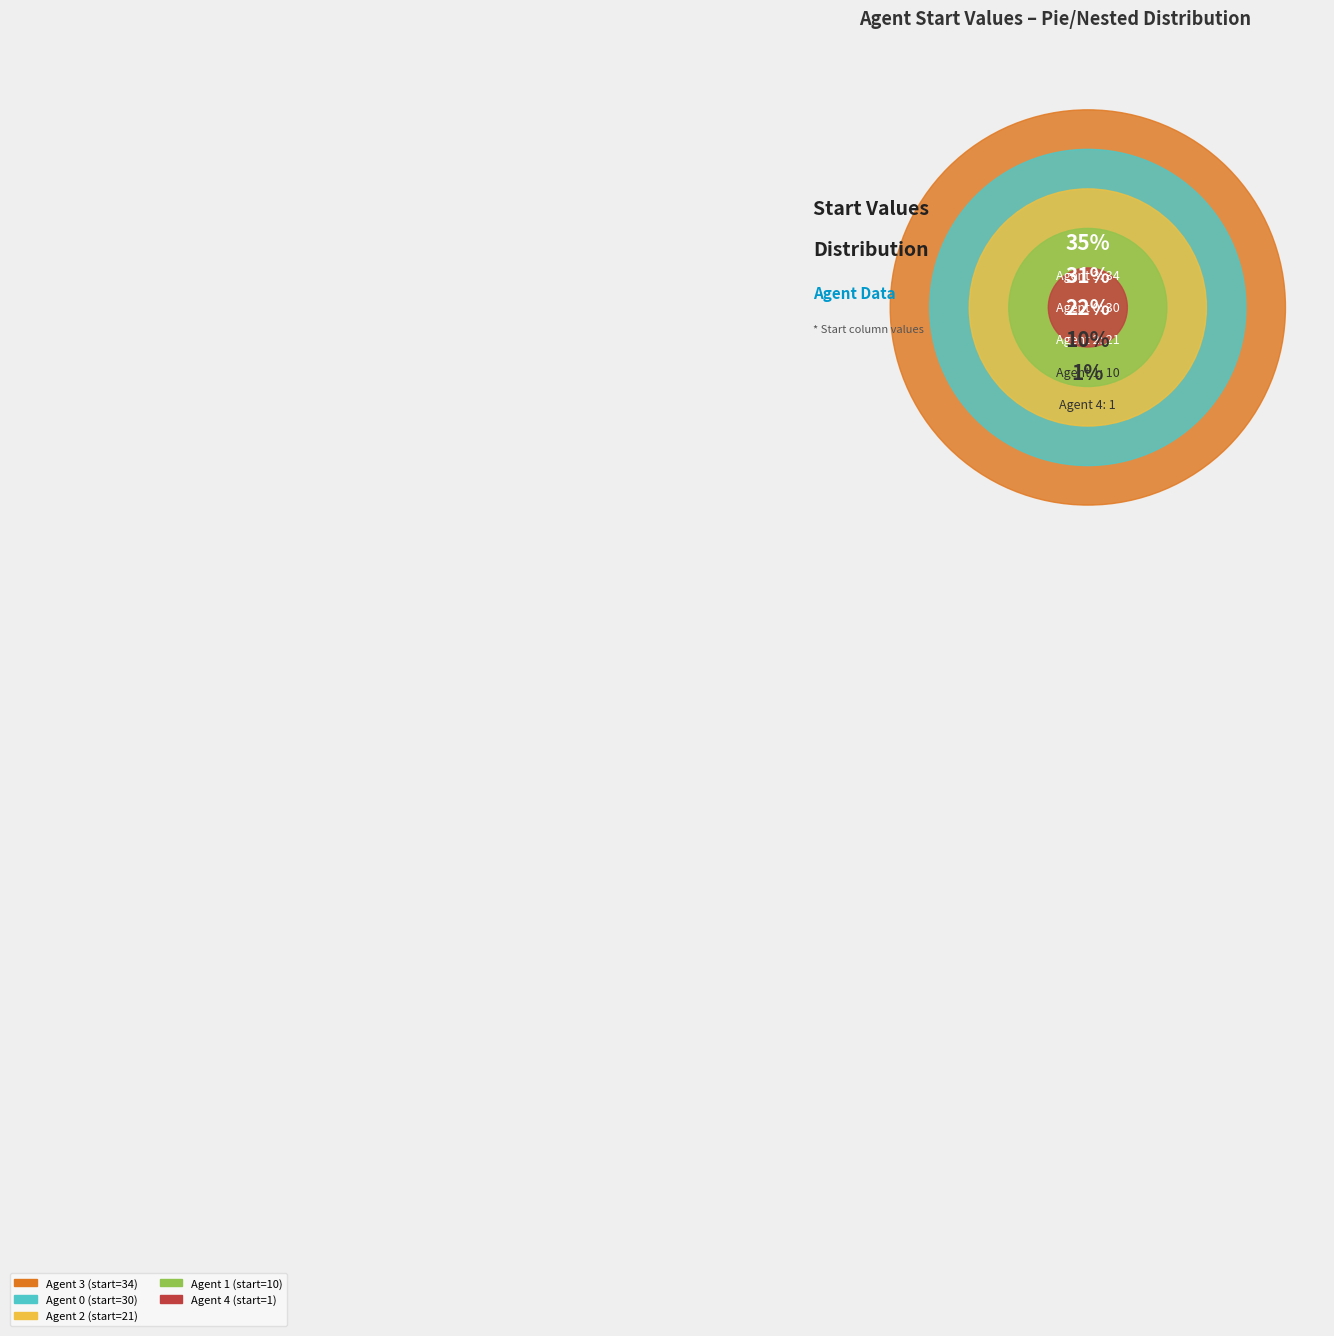

Do Agent 1 and Agent 3 together represent more than half of the pie?

No